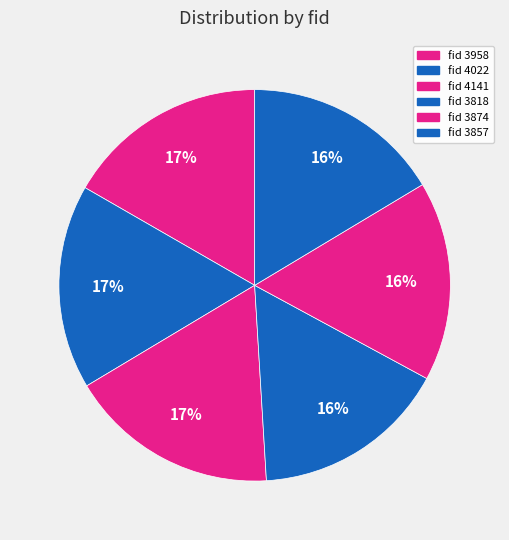

To the nearest percent, what is the average slice percentage?

17%